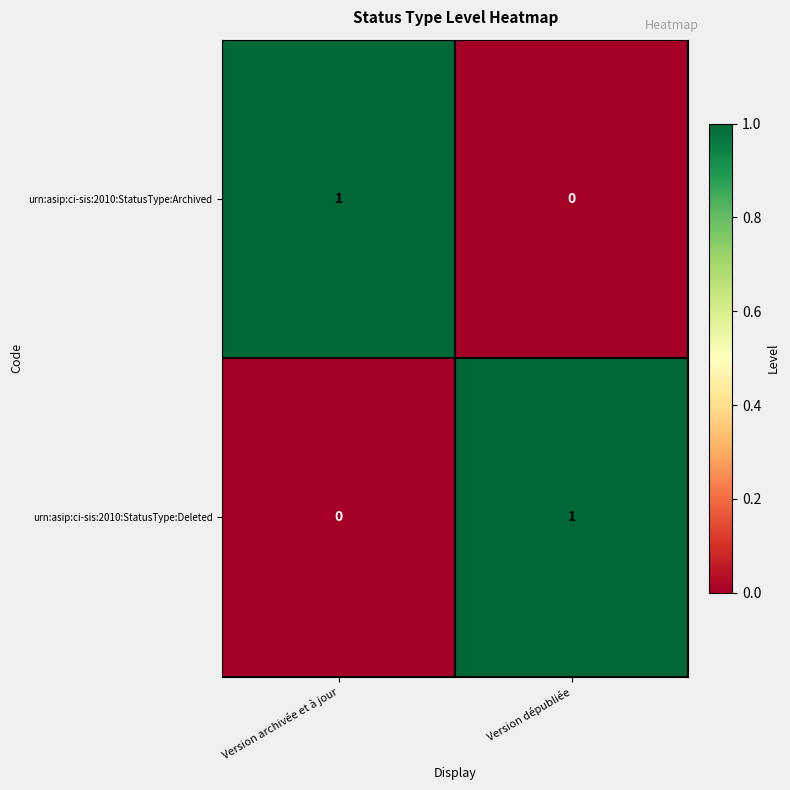

The urn:asip:ci-sis:2010:StatusType:Archived series shows 0 at Version dépubliée. True or false?

True